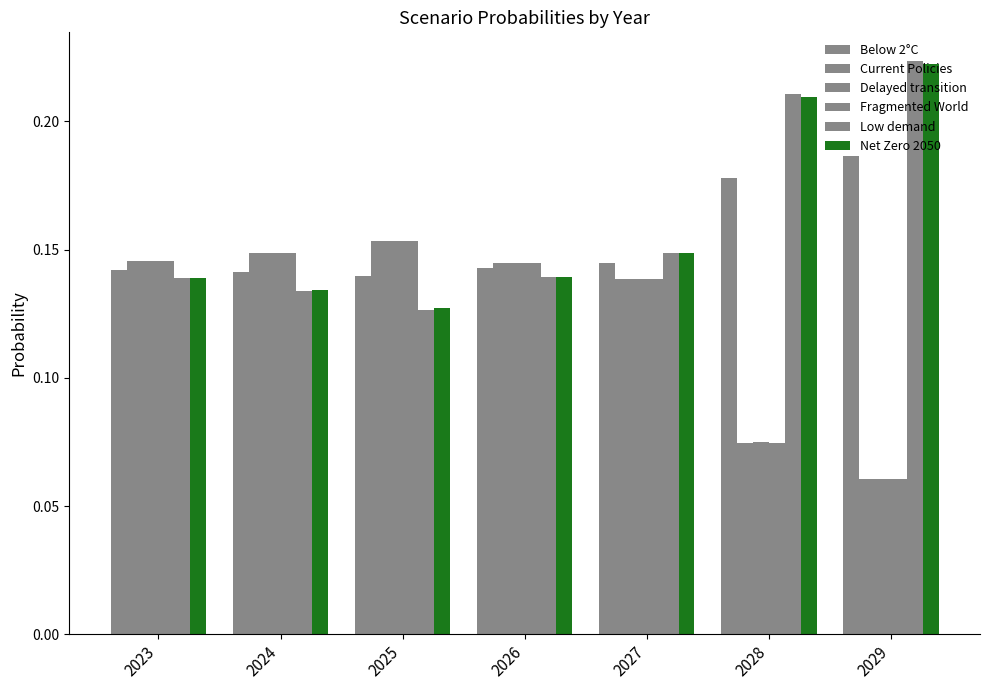

Count the Fragmented World values in the range 0 to 1.

7